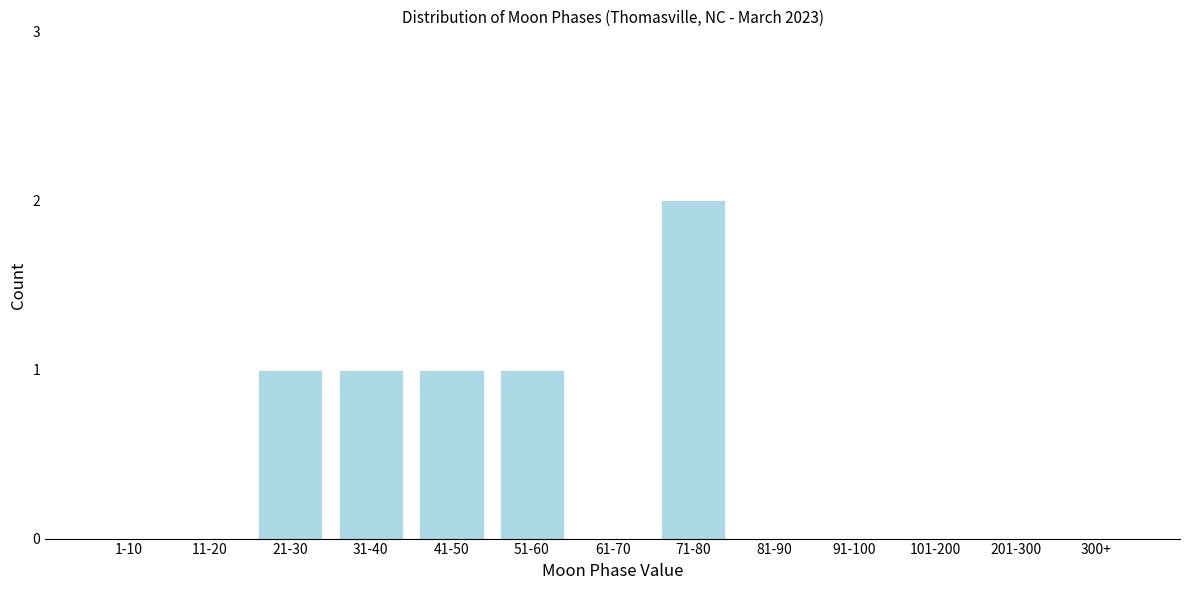

Reading left to right, what are all the values shown in this chart?

1-10=0	11-20=0	21-30=1	31-40=1	41-50=1	51-60=1	61-70=0	71-80=2	81-90=0	91-100=0	101-200=0	201-300=0	300+=0